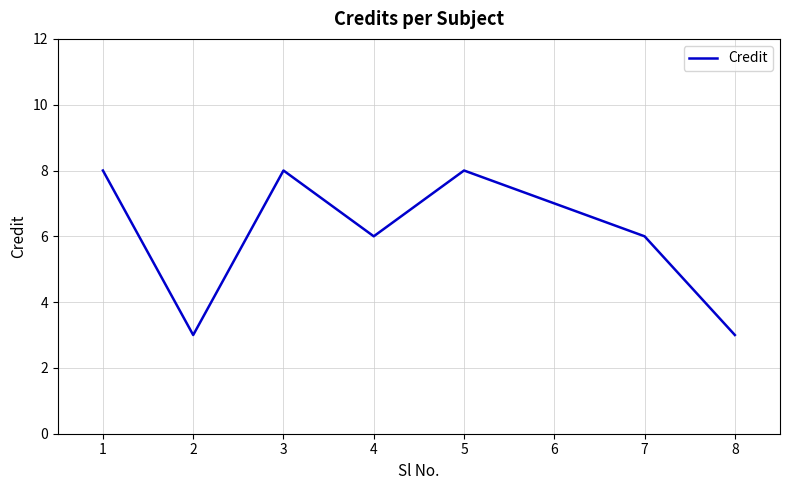

Read the value at 5.

8